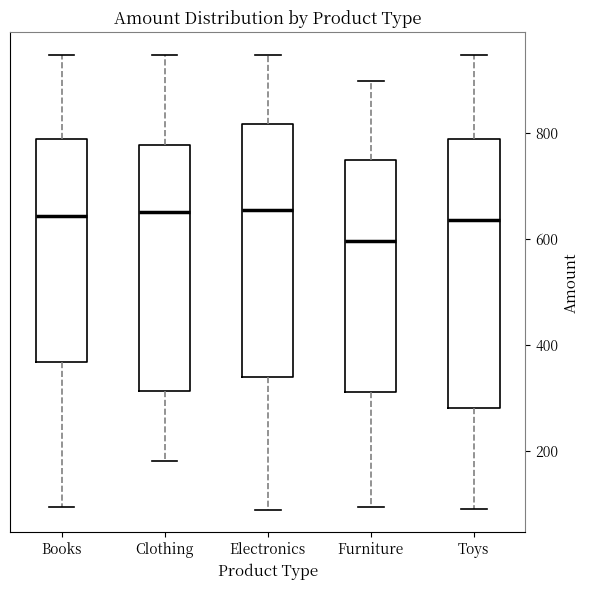

Where does the lower whisker of the box for Furniture end on the y-axis? The values are not printed on the chart, so give them approximately, as read against the axis.

100